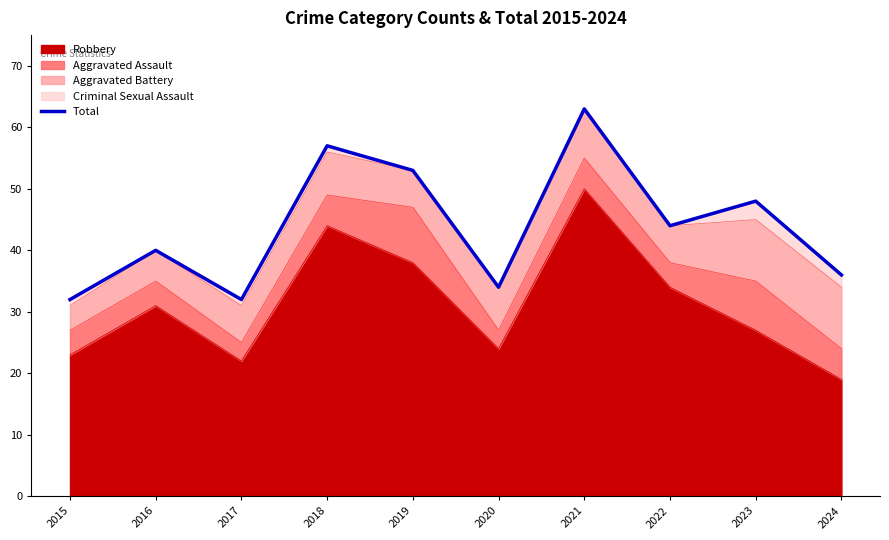

Reading left to right, transcribe all the data shown in this chart.

2015=32	2016=40	2017=32	2018=57	2019=53	2020=34	2021=63	2022=44	2023=48	2024=36